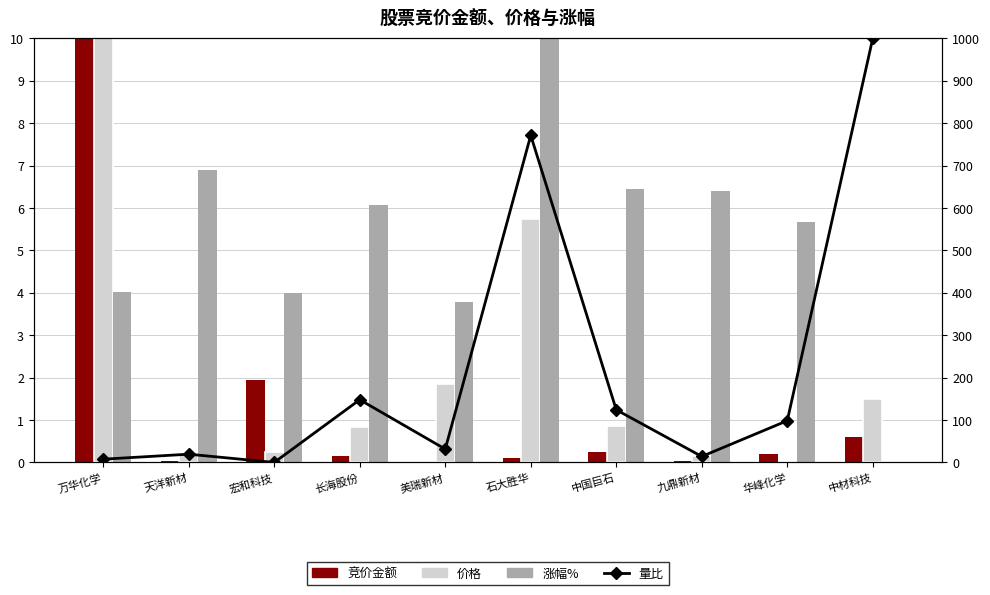

How many groups of bars are there?

10